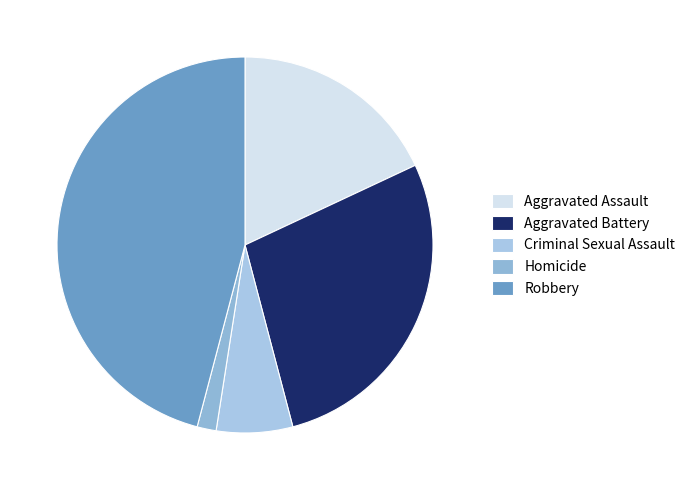

Do Aggravated Battery and Robbery together represent more than half of the pie?

Yes